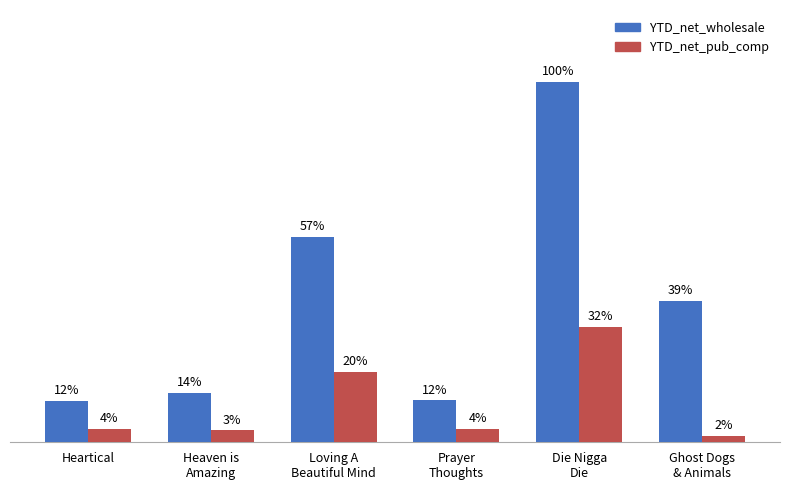

Does the chart contain any negative values?

No